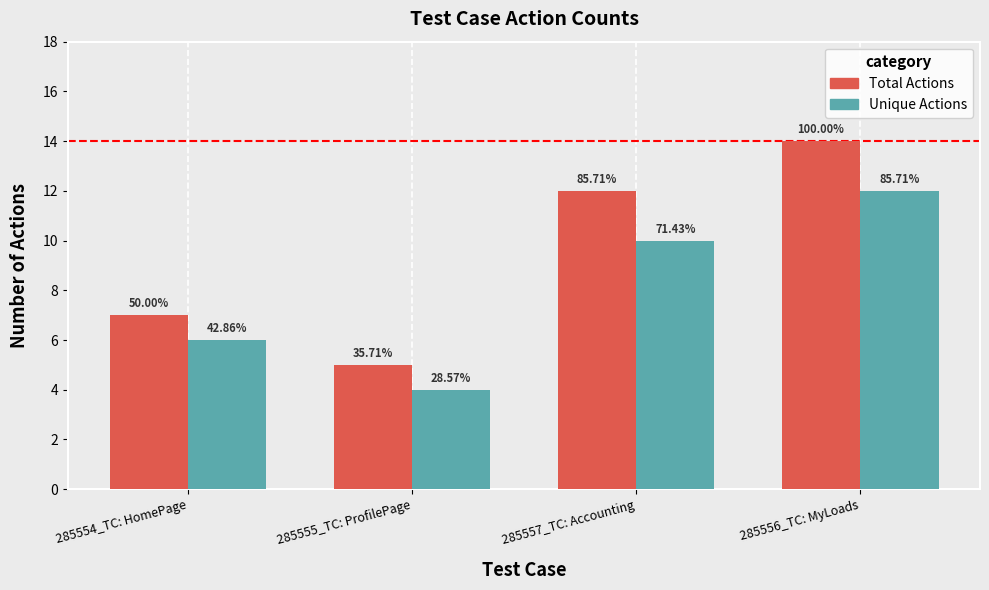

Which series changed the most between 285555_TC: ProfilePage and 285556_TC: MyLoads?

Total Actions